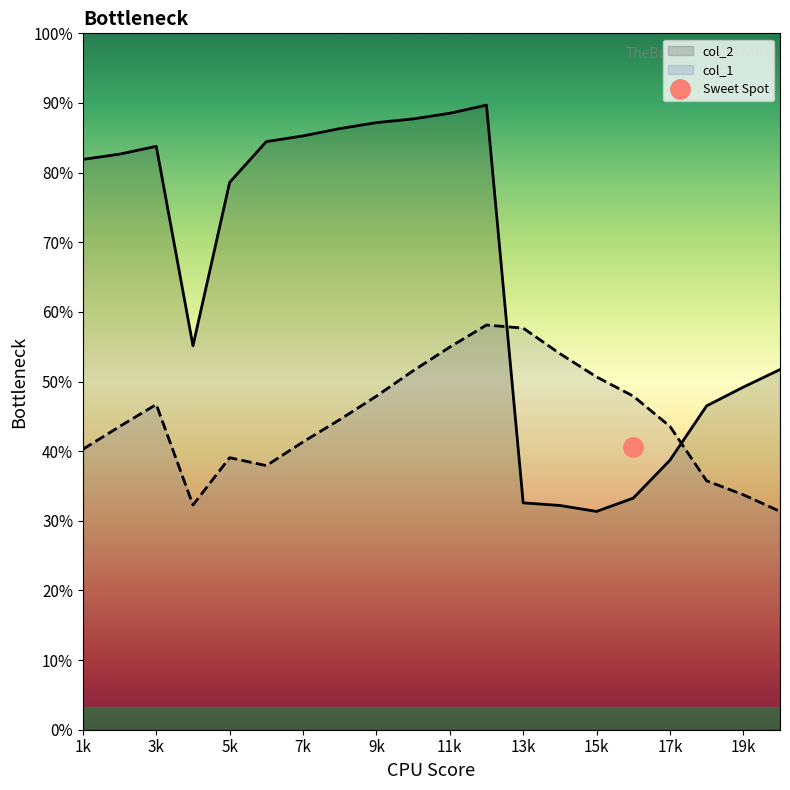

Rank the categories by col_1 value from lowest to highest.

20, 4, 19, 18, 6, 5, 1, 7, 2, 17, 8, 3, 9, 16, 15, 10, 14, 11, 13, 12